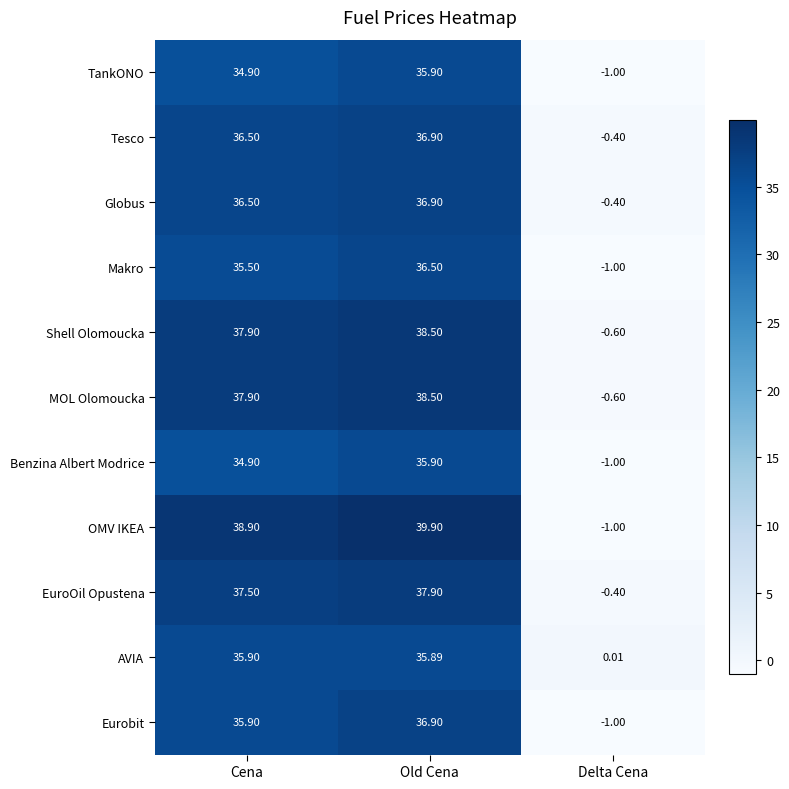

Between Cena and Delta Cena, which series saw the biggest shift?

OMV IKEA